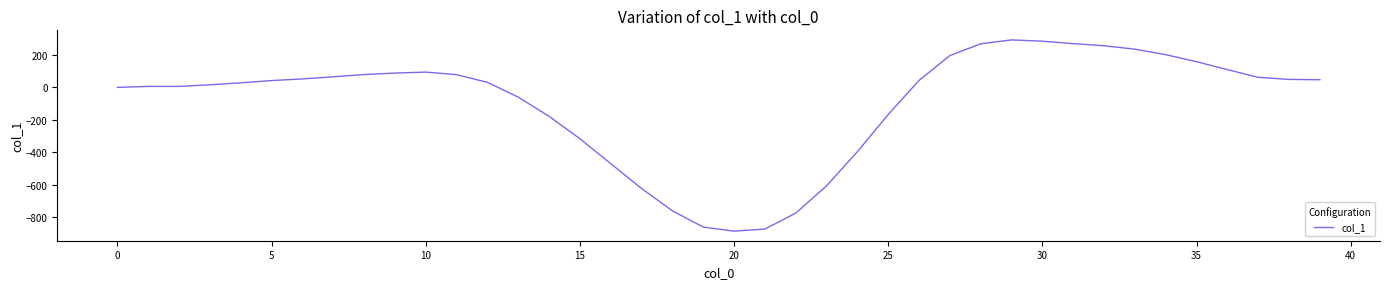

Is this an area chart (filled region under the line)?

No